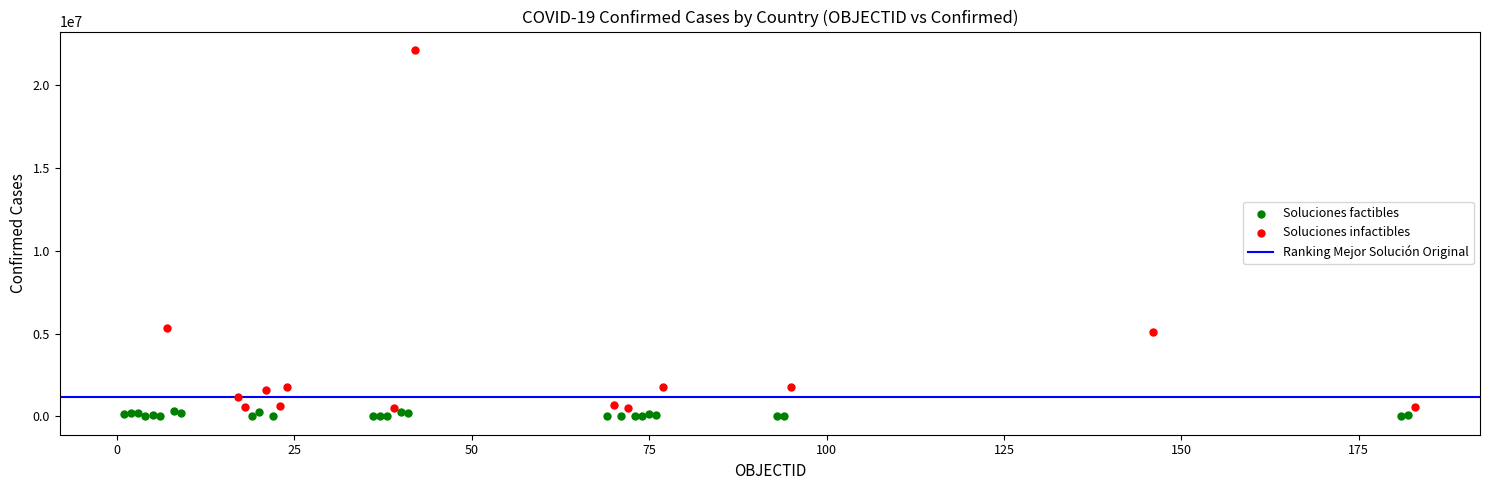

Which series contains the highest Y value?

Soluciones infactibles